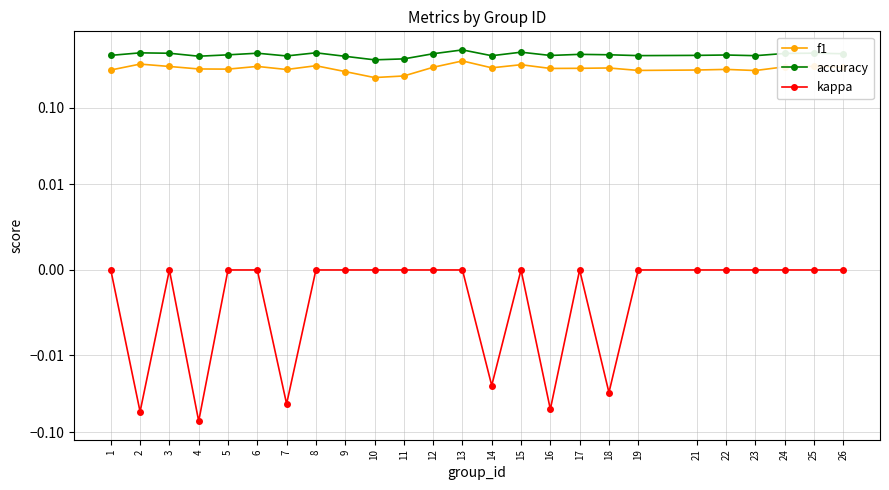

Reading right to left, transcribe all the data shown in this chart.

f1: 26=0.3	25=0.3	24=0.3	23=0.3	22=0.3	21=0.3	19=0.3	18=0.3	17=0.3	16=0.3	15=0.4	14=0.3	13=0.4	12=0.3	11=0.3	10=0.2	9=0.3	8=0.3	7=0.3	6=0.3	5=0.3	4=0.3	3=0.3	2=0.4	1=0.3
accuracy: 26=0.5	25=0.5	24=0.5	23=0.5	22=0.5	21=0.5	19=0.5	18=0.5	17=0.5	16=0.5	15=0.5	14=0.5	13=0.6	12=0.5	11=0.4	10=0.4	9=0.5	8=0.5	7=0.5	6=0.5	5=0.5	4=0.5	3=0.5	2=0.5	1=0.5
kappa: 26=0.0	25=0.0	24=0.0	23=0.0	22=0.0	21=0.0	19=0.0	18=-0.0	17=0.0	16=-0.1	15=0.0	14=-0.0	13=0.0	12=0.0	11=0.0	10=0.0	9=0.0	8=0.0	7=-0.0	6=0.0	5=0.0	4=-0.1	3=0.0	2=-0.1	1=0.0